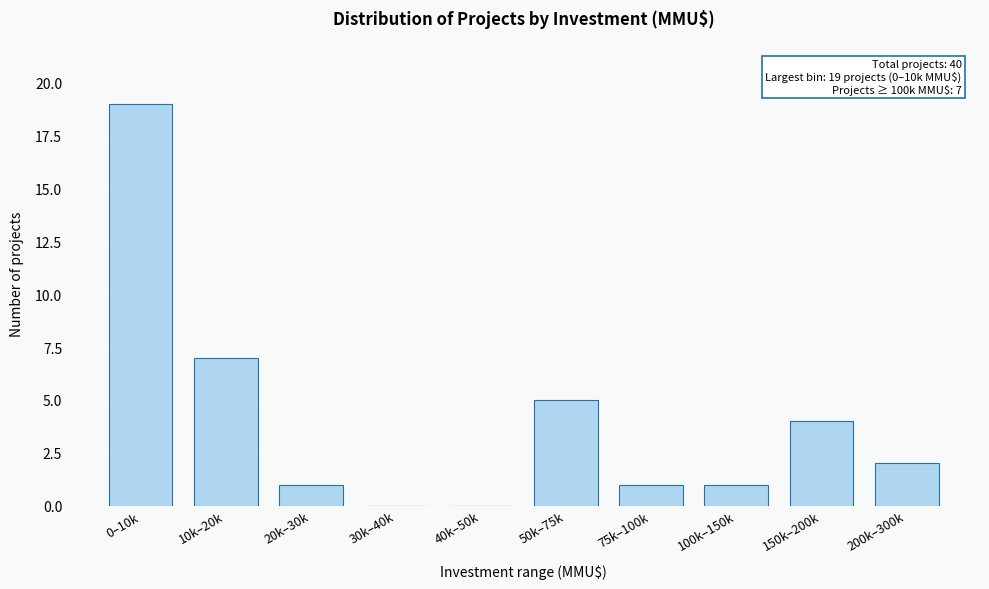

Reading left to right, list all the values displayed in this chart.

0–10k=19	10k–20k=7	20k–30k=1	30k–40k=0	40k–50k=0	50k–75k=5	75k–100k=1	100k–150k=1	150k–200k=4	200k–300k=2